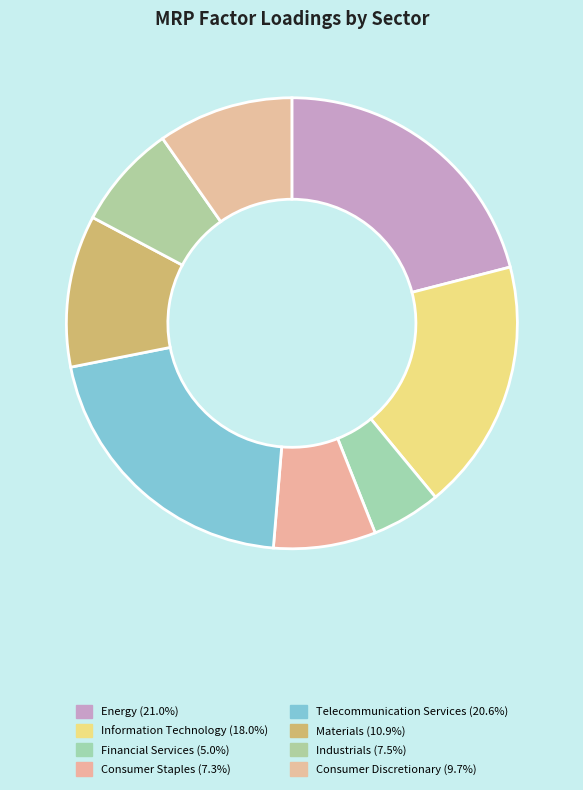

Rank the categories by value from lowest to highest.

Financial Services, Consumer Staples, Industrials, Consumer Discretionary, Materials, Information Technology, Telecommunication Services, Energy